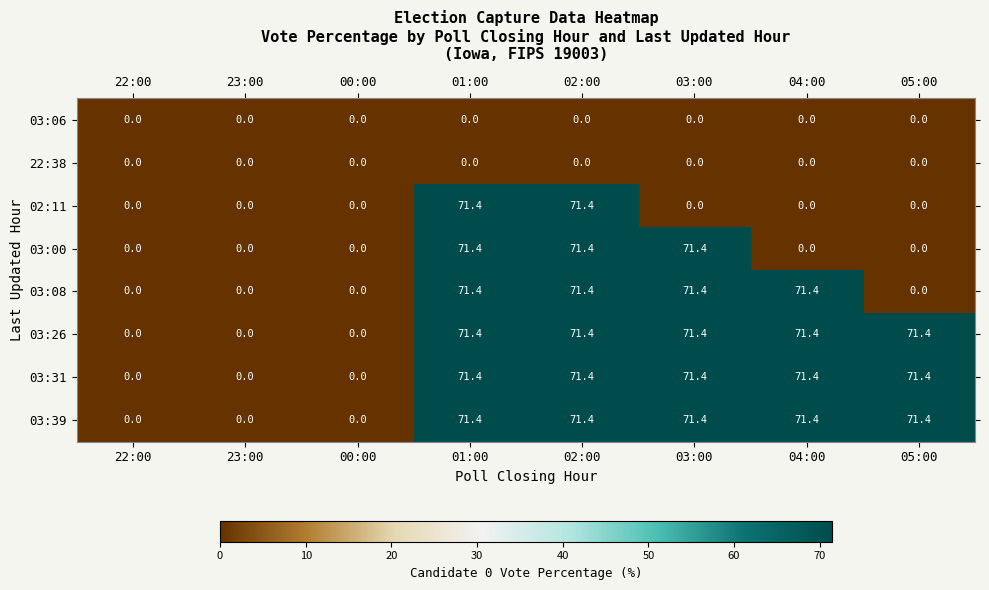

What is the total value across all series at 01:00?

428.4